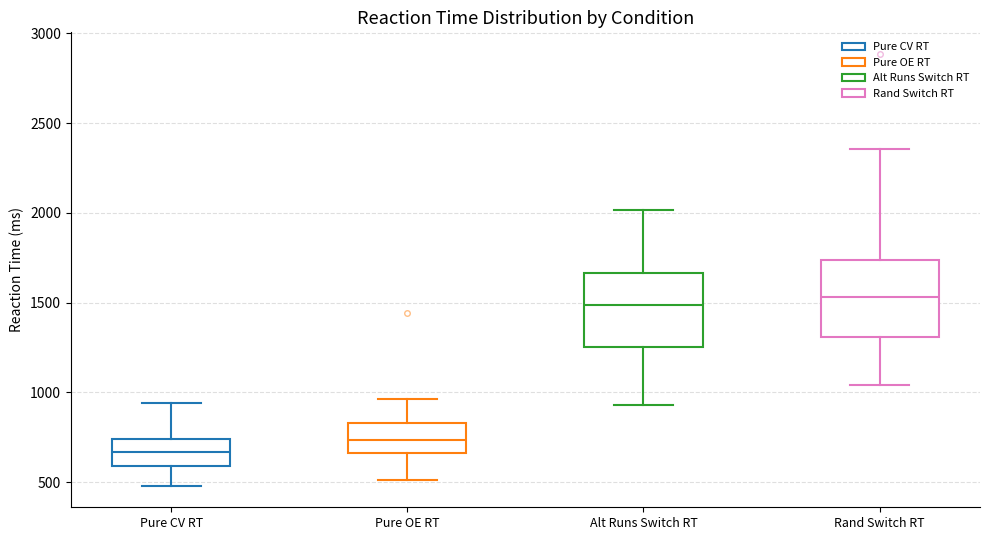

Reading left to right, transcribe this box plot: for each box, give where its median line is, the range the box spans, and where its two whiskers end, as read against the y-axis. The values are not printed on the chart, so give them approximately, as read against the axis.

Pure CV RT: median 650, box 600 to 750, whiskers 500 to 950
Pure OE RT: median 750, box 650 to 850, whiskers 500 to 950
Alt Runs Switch RT: median 1500, box 1250 to 1650, whiskers 950 to 2000
Rand Switch RT: median 1550, box 1300 to 1750, whiskers 1050 to 2350